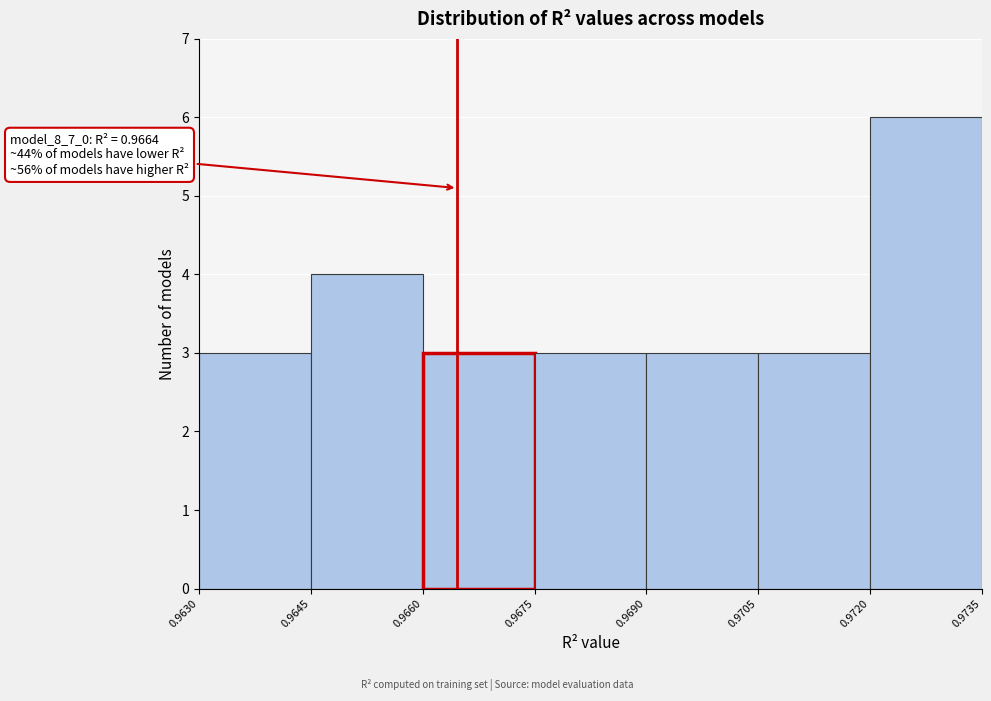

Over which range of the x-axis is the bar tallest?

0.9720 to 0.9735